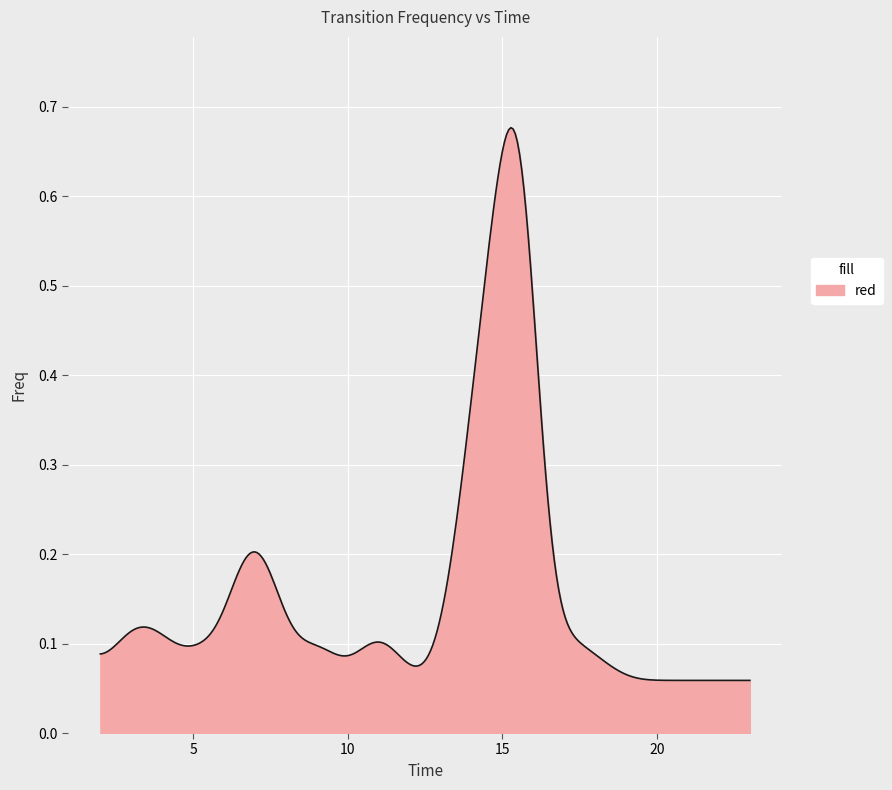

Does the chart display data point markers on the line(s)?

No